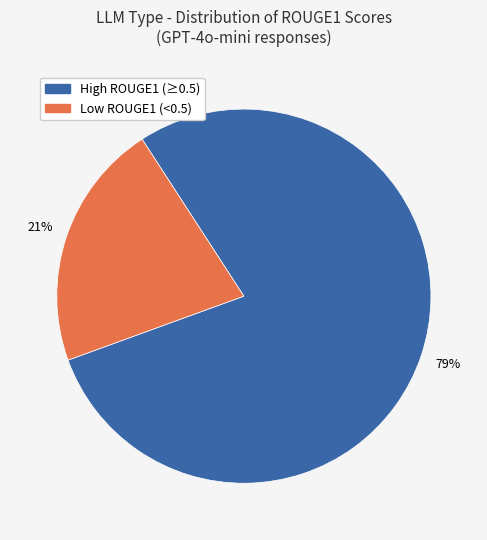

Does any single category account for the majority?

Yes